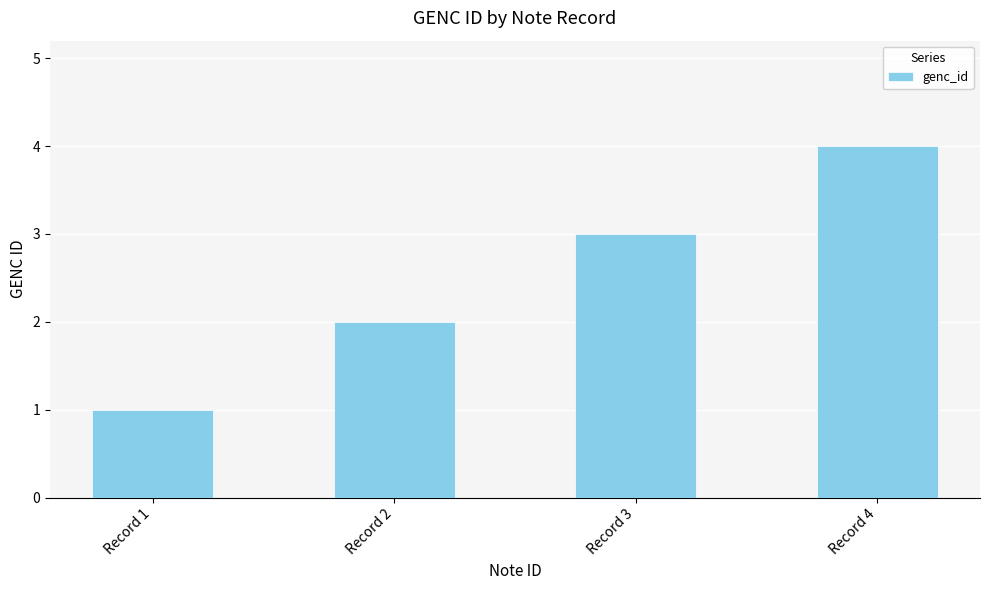

The chart shows a value of 4 at Record 4. True or false?

True